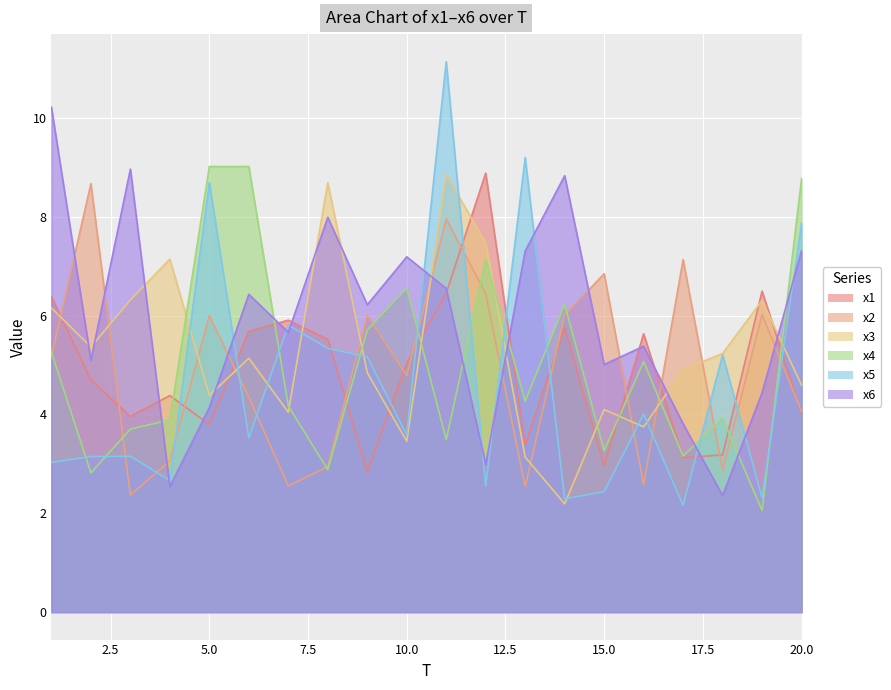

Reading left to right, what are all the values shown in this chart?

x1: 1=6.4	2=4.7	3=4.0	4=4.4	5=3.8	6=5.7	7=5.9	8=5.5	9=2.8	10=5.0	11=6.5	12=8.9	13=3.4	14=5.8	15=3.0	16=5.6	17=3.1	18=3.2	19=6.5	20=4.0
x2: 1=5.2	2=8.7	3=2.4	4=3.1	5=6.0	6=4.4	7=2.6	8=2.9	9=6.0	10=4.8	11=8.0	12=6.4	13=2.5	14=6.0	15=6.8	16=2.6	17=7.1	18=2.9	19=6.0	20=4.1
x3: 1=6.2	2=5.4	3=6.3	4=7.1	5=4.4	6=5.1	7=4.0	8=8.7	9=4.8	10=3.5	11=8.9	12=7.5	13=3.1	14=2.2	15=4.1	16=3.7	17=4.9	18=5.2	19=6.3	20=4.6
x4: 1=5.3	2=2.8	3=3.7	4=3.9	5=9.0	6=9.0	7=4.2	8=2.9	9=5.7	10=6.6	11=3.5	12=7.1	13=4.3	14=6.2	15=3.3	16=5.1	17=3.2	18=3.9	19=2.1	20=8.8
x5: 1=3.0	2=3.1	3=3.2	4=2.7	5=8.7	6=3.5	7=5.8	8=5.3	9=5.2	10=3.6	11=11.1	12=2.5	13=9.2	14=2.3	15=2.4	16=4.0	17=2.2	18=5.2	19=2.3	20=7.9
x6: 1=10.2	2=5.1	3=9.0	4=2.5	5=4.1	6=6.4	7=5.7	8=8.0	9=6.2	10=7.2	11=6.6	12=3.0	13=7.3	14=8.8	15=5.0	16=5.4	17=3.8	18=2.4	19=4.4	20=7.3